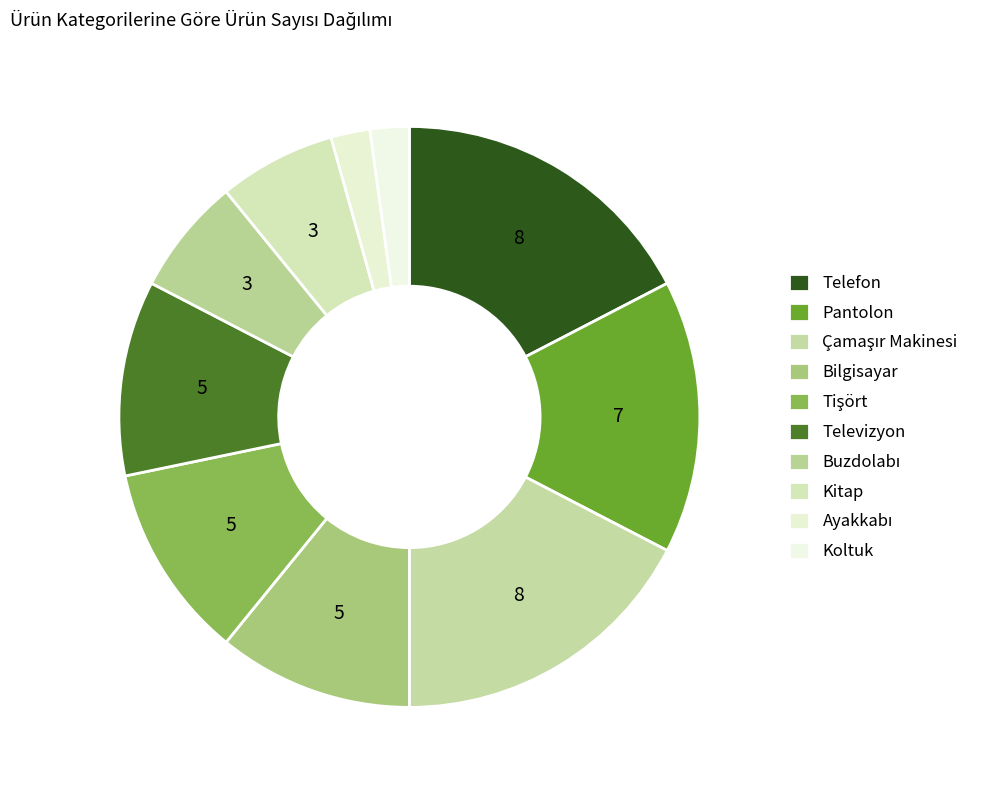

To the nearest percent, what is the difference between the largest and smallest slice percentages?

15%